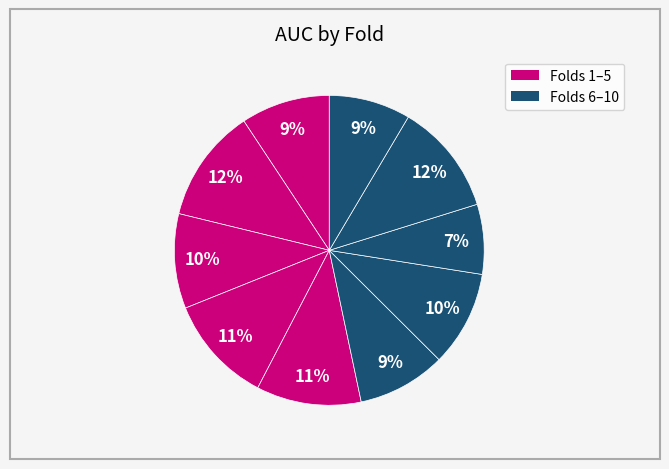

How many slices are in this pie chart?

10